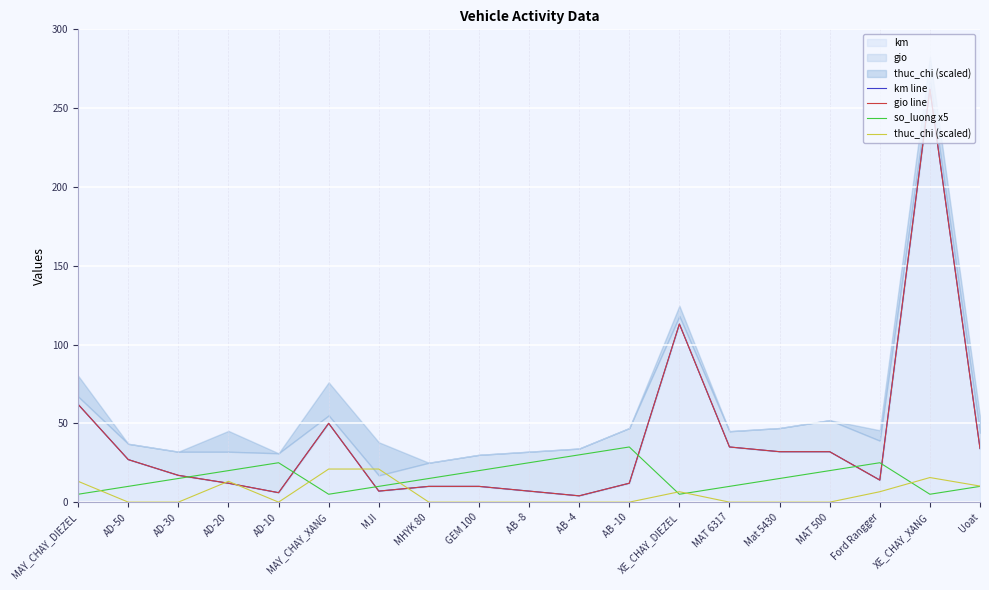

True or false: gio line and thuc_chi (scaled) intersect in this chart.

True